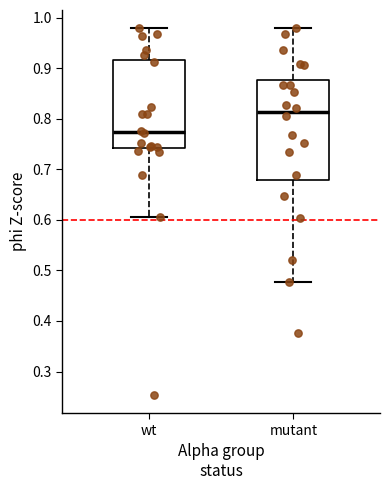

Reading left to right, read every box against the y-axis: the position of its median line, the range the box covers, and the ends of its whiskers. The values are not printed on the chart, so give them approximately, as read against the axis.

wt: median 0.77, box 0.74 to 0.92, whiskers 0.61 to 0.98
mutant: median 0.81, box 0.68 to 0.88, whiskers 0.48 to 0.98